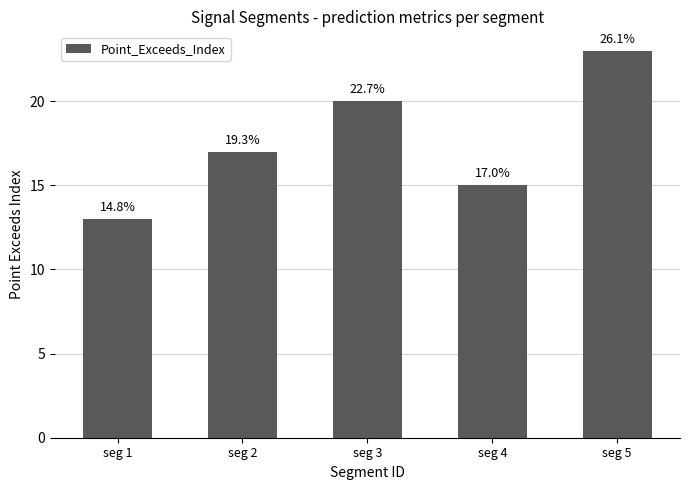

Rank the categories by value from lowest to highest.

seg 1, seg 4, seg 2, seg 3, seg 5